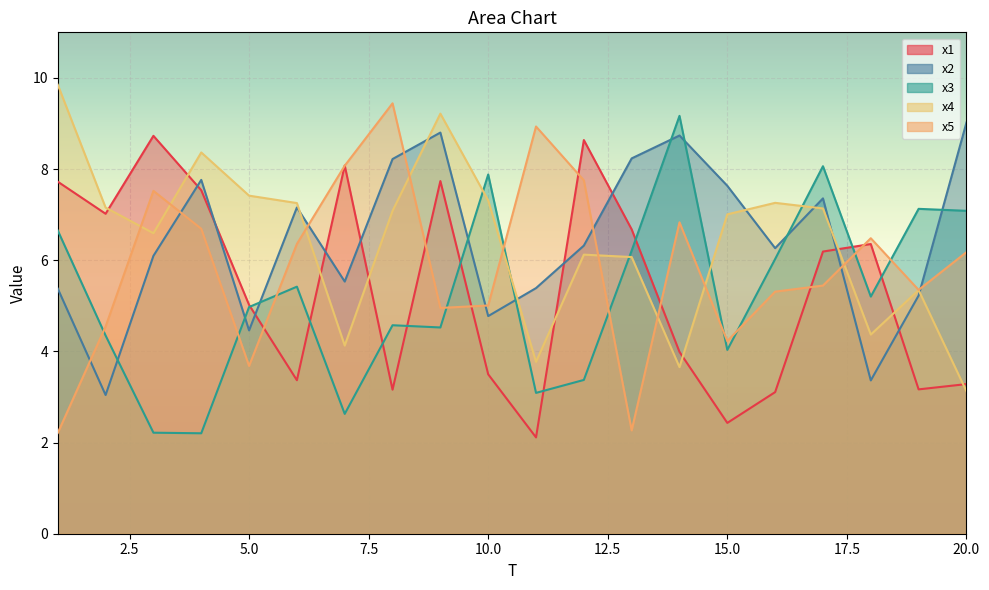

At which category is the sum across all series the highest?

9